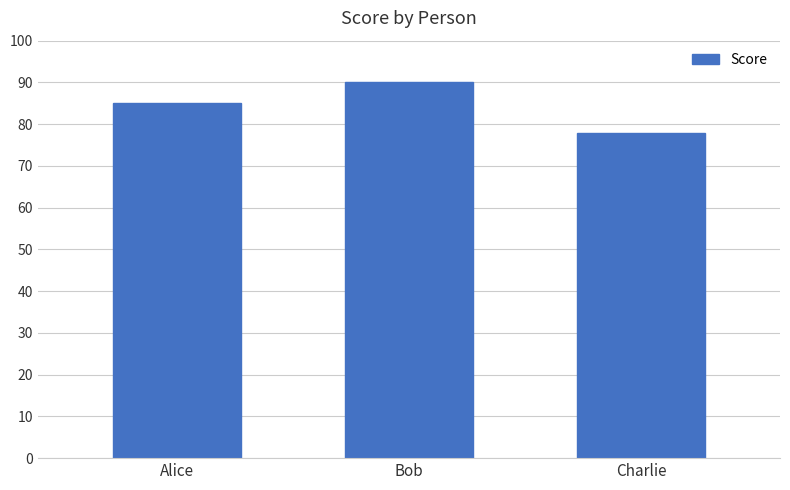

Reading left to right, extract all data points from this chart.

85	90	78